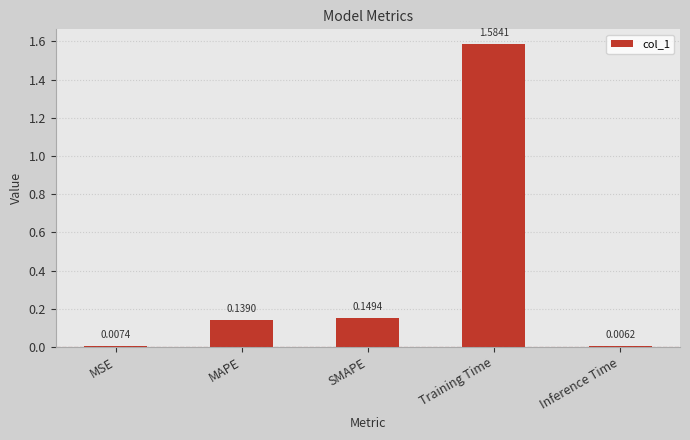

What position from the right is MAPE?

4